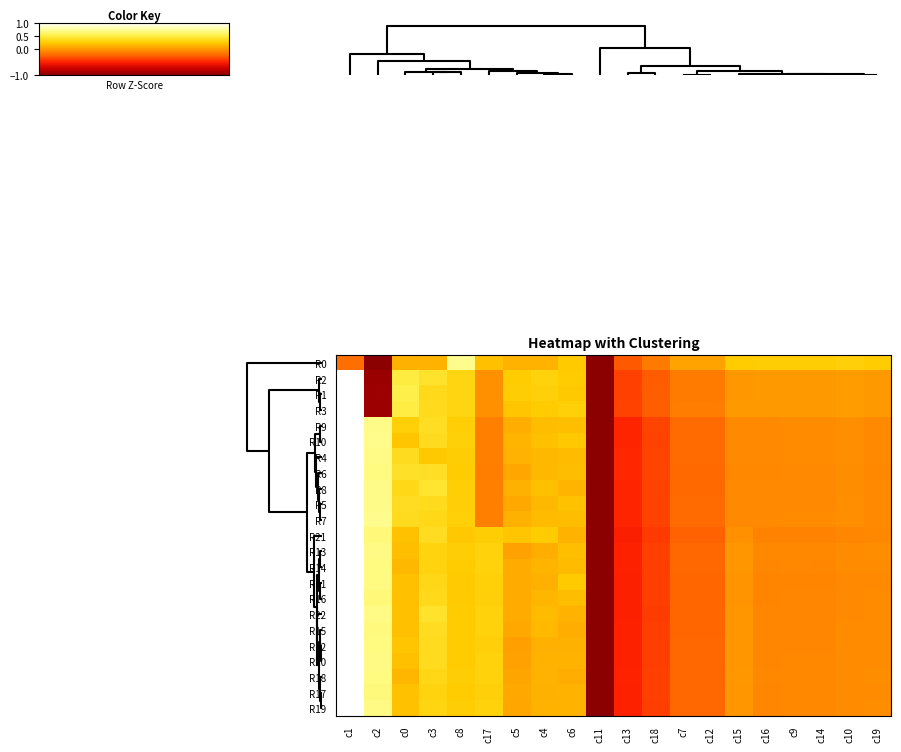

Reading right to left, extract all data points from this chart.

R0: c19=0.5	c10=0.6	c14=0.5	c9=0.5	c16=0.5	c15=0.5	c12=0.1	c7=0.1	c18=-0.3	c13=-0.6	c11=-2.0	c6=0.5	c4=0.3	c5=0.3	c17=0.4	c8=1.4	c3=0.3	c0=0.2	c2=-2.0	c1=-0.4
R2: c19=0.0	c10=0.0	c14=0.0	c9=0.0	c16=0.0	c15=-0.0	c12=-0.3	c7=-0.3	c18=-0.6	c13=-0.8	c11=-2.0	c6=0.5	c4=0.6	c5=0.5	c17=-0.1	c8=0.6	c3=0.8	c0=1.0	c2=-1.9	c1=2.0
R1: c19=0.0	c10=0.0	c14=0.0	c9=0.0	c16=0.0	c15=-0.0	c12=-0.3	c7=-0.3	c18=-0.6	c13=-0.8	c11=-2.0	c6=0.5	c4=0.6	c5=0.5	c17=-0.1	c8=0.6	c3=0.7	c0=1.0	c2=-1.9	c1=2.0
R3: c19=0.0	c10=0.0	c14=0.0	c9=0.0	c16=0.0	c15=0.0	c12=-0.3	c7=-0.3	c18=-0.6	c13=-0.8	c11=-2.0	c6=0.6	c4=0.5	c5=0.4	c17=-0.1	c8=0.6	c3=0.7	c0=1.0	c2=-1.9	c1=2.0
R9: c19=-0.1	c10=-0.1	c14=-0.1	c9=-0.1	c16=-0.1	c15=-0.1	c12=-0.4	c7=-0.4	c18=-0.7	c13=-1.0	c11=-2.0	c6=0.4	c4=0.4	c5=0.2	c17=-0.2	c8=0.5	c3=0.8	c0=0.6	c2=1.4	c1=2.0
R10: c19=-0.1	c10=-0.1	c14=-0.1	c9=-0.1	c16=-0.1	c15=-0.1	c12=-0.5	c7=-0.5	c18=-0.8	c13=-1.0	c11=-2.0	c6=0.5	c4=0.4	c5=0.3	c17=-0.2	c8=0.5	c3=0.7	c0=0.5	c2=1.4	c1=2.0
R4: c19=-0.1	c10=-0.1	c14=-0.1	c9=-0.1	c16=-0.1	c15=-0.1	c12=-0.4	c7=-0.4	c18=-0.7	c13=-1.0	c11=-2.0	c6=0.3	c4=0.3	c5=0.3	c17=-0.2	c8=0.5	c3=0.5	c0=0.7	c2=1.4	c1=2.0
R6: c19=-0.2	c10=-0.1	c14=-0.2	c9=-0.2	c16=-0.2	c15=-0.2	c12=-0.5	c7=-0.5	c18=-0.7	c13=-1.0	c11=-2.0	c6=0.3	c4=0.3	c5=0.1	c17=-0.3	c8=0.5	c3=0.8	c0=0.8	c2=1.4	c1=2.0
R8: c19=-0.2	c10=-0.1	c14=-0.1	c9=-0.1	c16=-0.2	c15=-0.2	c12=-0.5	c7=-0.5	c18=-0.8	c13=-1.0	c11=-2.0	c6=0.3	c4=0.4	c5=0.2	c17=-0.2	c8=0.5	c3=0.8	c0=0.7	c2=1.4	c1=2.0
R5: c19=-0.1	c10=-0.1	c14=-0.1	c9=-0.1	c16=-0.1	c15=-0.2	c12=-0.5	c7=-0.5	c18=-0.8	c13=-1.0	c11=-2.0	c6=0.4	c4=0.3	c5=0.2	c17=-0.2	c8=0.5	c3=0.7	c0=0.7	c2=1.4	c1=2.0
R7: c19=-0.1	c10=-0.1	c14=-0.1	c9=-0.1	c16=-0.1	c15=-0.1	c12=-0.5	c7=-0.5	c18=-0.8	c13=-1.0	c11=-2.0	c6=0.3	c4=0.3	c5=0.2	c17=-0.2	c8=0.5	c3=0.7	c0=0.7	c2=1.4	c1=2.0
R21: c19=-0.2	c10=-0.2	c14=-0.2	c9=-0.2	c16=-0.2	c15=-0.1	c12=-0.5	c7=-0.5	c18=-0.8	c13=-1.0	c11=-2.0	c6=0.3	c4=0.5	c5=0.4	c17=0.5	c8=0.5	c3=0.7	c0=0.4	c2=1.3	c1=2.0
R13: c19=-0.1	c10=-0.1	c14=-0.2	c9=-0.2	c16=-0.2	c15=-0.0	c12=-0.5	c7=-0.5	c18=-0.8	c13=-1.0	c11=-2.0	c6=0.4	c4=0.2	c5=0.1	c17=0.6	c8=0.5	c3=0.6	c0=0.4	c2=1.4	c1=2.0
R14: c19=-0.1	c10=-0.1	c14=-0.2	c9=-0.2	c16=-0.2	c15=-0.0	c12=-0.5	c7=-0.5	c18=-0.8	c13=-1.0	c11=-2.0	c6=0.3	c4=0.3	c5=0.2	c17=0.6	c8=0.5	c3=0.6	c0=0.3	c2=1.3	c1=2.0
R11: c19=-0.1	c10=-0.2	c14=-0.2	c9=-0.2	c16=-0.2	c15=-0.0	c12=-0.5	c7=-0.5	c18=-0.8	c13=-1.0	c11=-2.0	c6=0.5	c4=0.2	c5=0.2	c17=0.6	c8=0.5	c3=0.7	c0=0.4	c2=1.3	c1=2.0
R16: c19=-0.1	c10=-0.1	c14=-0.2	c9=-0.2	c16=-0.2	c15=-0.0	c12=-0.5	c7=-0.5	c18=-0.8	c13=-1.0	c11=-2.0	c6=0.4	c4=0.3	c5=0.2	c17=0.6	c8=0.5	c3=0.7	c0=0.4	c2=1.3	c1=2.0
R22: c19=-0.1	c10=-0.1	c14=-0.2	c9=-0.2	c16=-0.2	c15=-0.0	c12=-0.5	c7=-0.5	c18=-0.8	c13=-1.0	c11=-2.0	c6=0.3	c4=0.3	c5=0.2	c17=0.6	c8=0.5	c3=0.8	c0=0.4	c2=1.4	c1=2.0
R15: c19=-0.1	c10=-0.1	c14=-0.2	c9=-0.2	c16=-0.2	c15=-0.0	c12=-0.5	c7=-0.5	c18=-0.8	c13=-1.0	c11=-2.0	c6=0.2	c4=0.3	c5=0.2	c17=0.6	c8=0.5	c3=0.7	c0=0.4	c2=1.3	c1=2.0
R12: c19=-0.1	c10=-0.1	c14=-0.2	c9=-0.2	c16=-0.2	c15=-0.0	c12=-0.5	c7=-0.5	c18=-0.8	c13=-1.0	c11=-2.0	c6=0.2	c4=0.2	c5=0.1	c17=0.6	c8=0.5	c3=0.7	c0=0.4	c2=1.4	c1=2.0
R20: c19=-0.1	c10=-0.1	c14=-0.2	c9=-0.2	c16=-0.2	c15=-0.0	c12=-0.5	c7=-0.5	c18=-0.8	c13=-1.0	c11=-2.0	c6=0.3	c4=0.3	c5=0.1	c17=0.6	c8=0.5	c3=0.7	c0=0.4	c2=1.4	c1=2.0
R18: c19=-0.1	c10=-0.1	c14=-0.2	c9=-0.2	c16=-0.2	c15=-0.0	c12=-0.5	c7=-0.5	c18=-0.8	c13=-1.0	c11=-2.0	c6=0.2	c4=0.3	c5=0.1	c17=0.6	c8=0.5	c3=0.7	c0=0.3	c2=1.4	c1=2.0
R17: c19=-0.1	c10=-0.1	c14=-0.2	c9=-0.2	c16=-0.2	c15=-0.0	c12=-0.5	c7=-0.5	c18=-0.8	c13=-1.0	c11=-2.0	c6=0.3	c4=0.2	c5=0.2	c17=0.6	c8=0.5	c3=0.6	c0=0.4	c2=1.3	c1=2.0
R19: c19=-0.1	c10=-0.1	c14=-0.2	c9=-0.2	c16=-0.2	c15=-0.0	c12=-0.5	c7=-0.5	c18=-0.8	c13=-1.0	c11=-2.0	c6=0.3	c4=0.3	c5=0.1	c17=0.6	c8=0.5	c3=0.6	c0=0.4	c2=1.4	c1=2.0